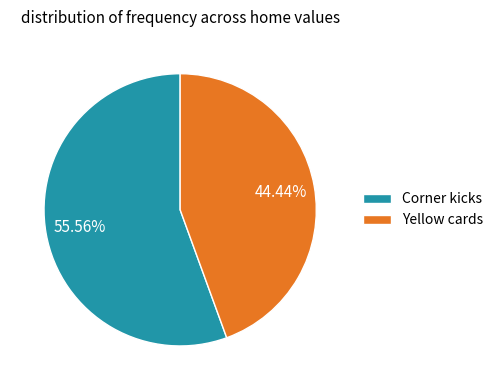

Combined, do Corner kicks and Yellow cards account for over 50%?

Yes